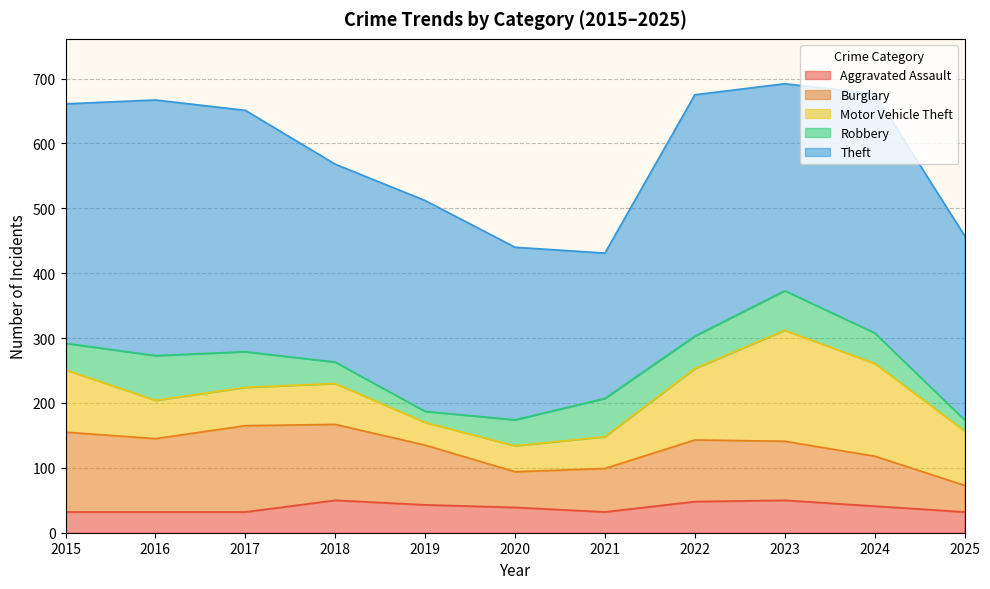

Rank the series at 2020 from lowest to highest value.

Aggravated Assault, Motor Vehicle Theft, Robbery, Burglary, Theft